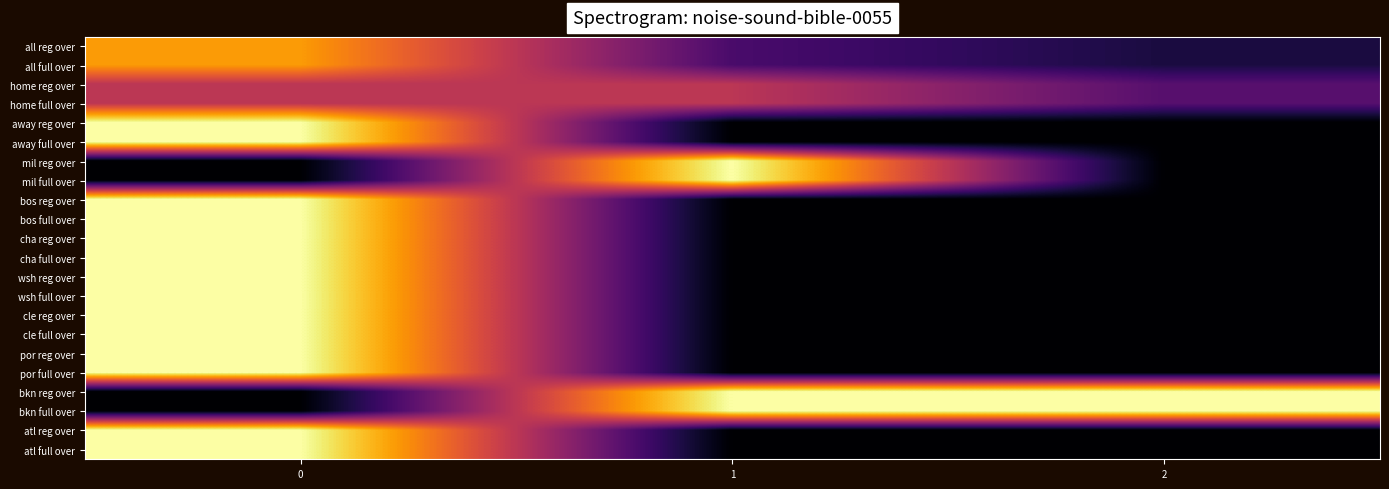

What is the total value across all series at 0?

1656